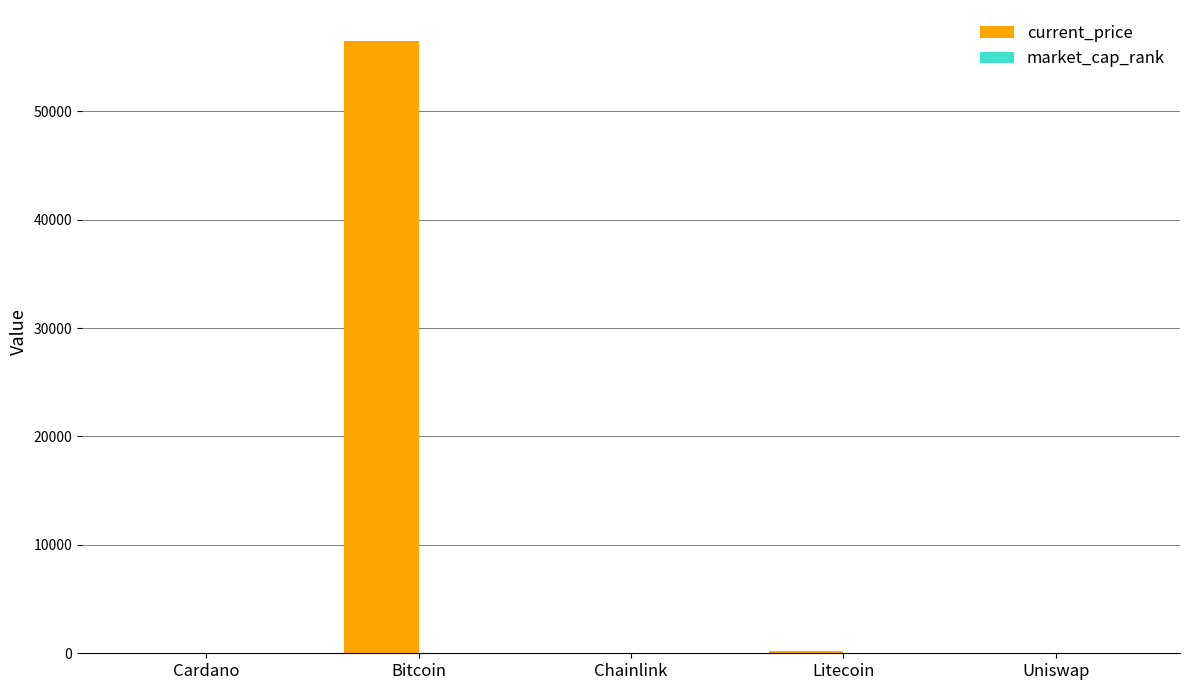

Count the number of data series in this chart.

2